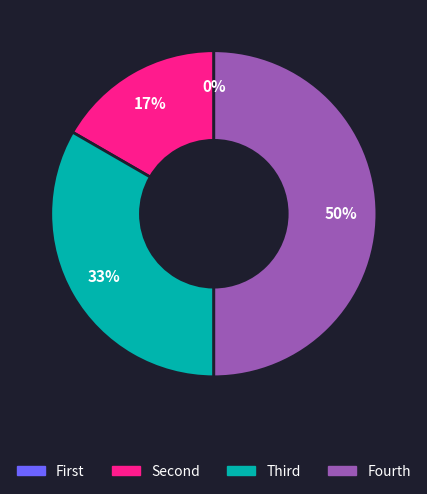

To the nearest percent, what is the difference between the largest and smallest slice percentages?

50%